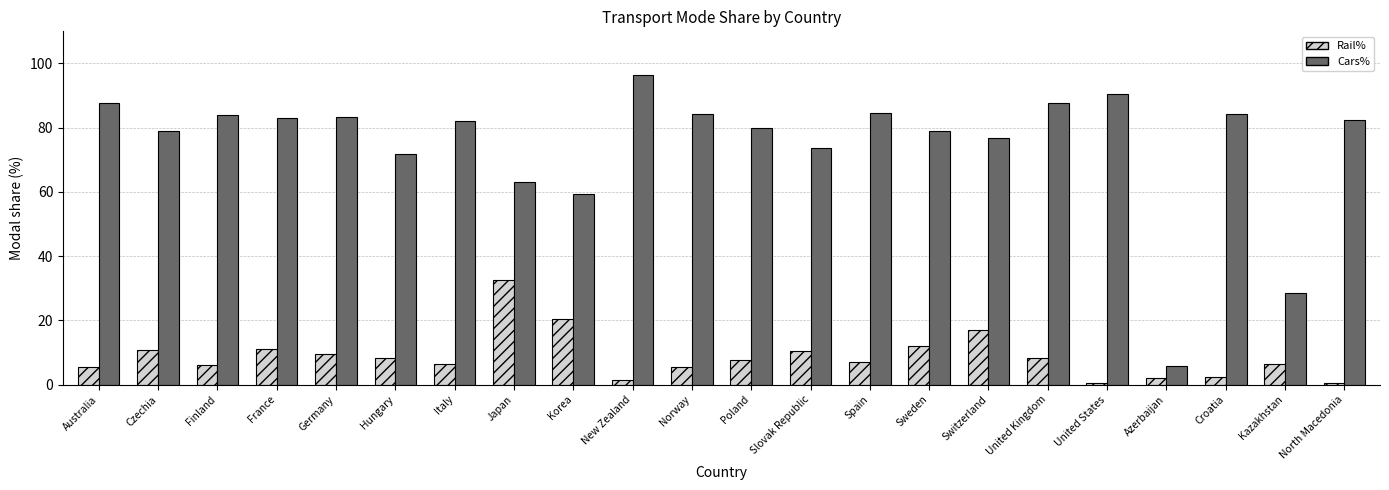

What is the average value of the Cars% series?

74.8